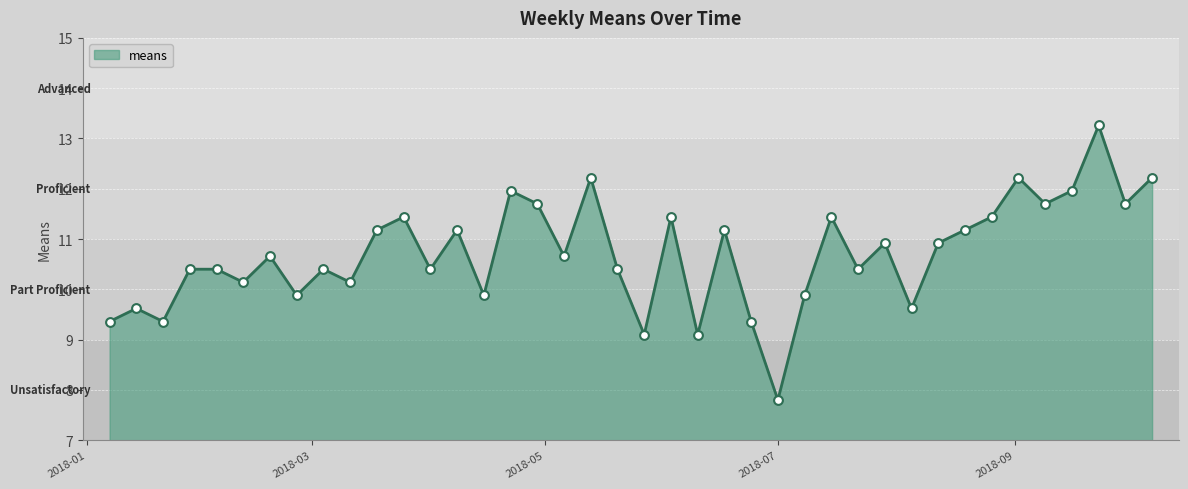

What is the difference between the maximum and minimum values?

5.5